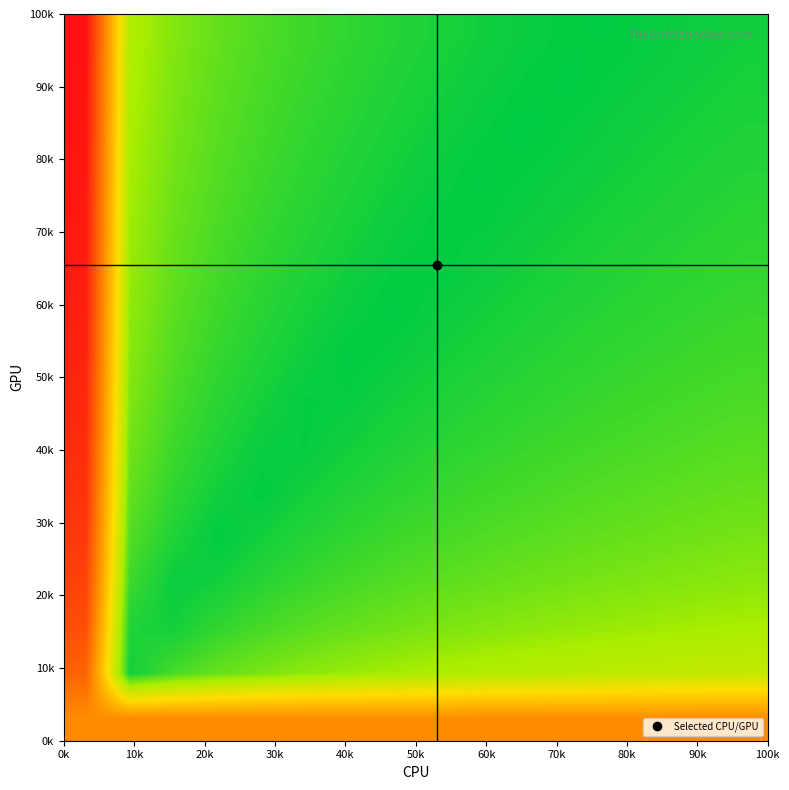

How many categories are shown in the chart?

16